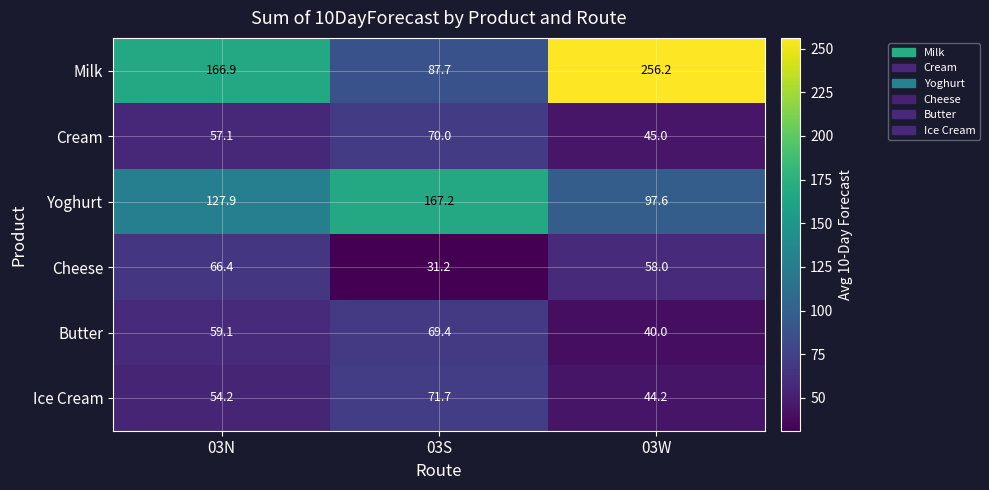

At which category does the chart reach its minimum across all series?

03S